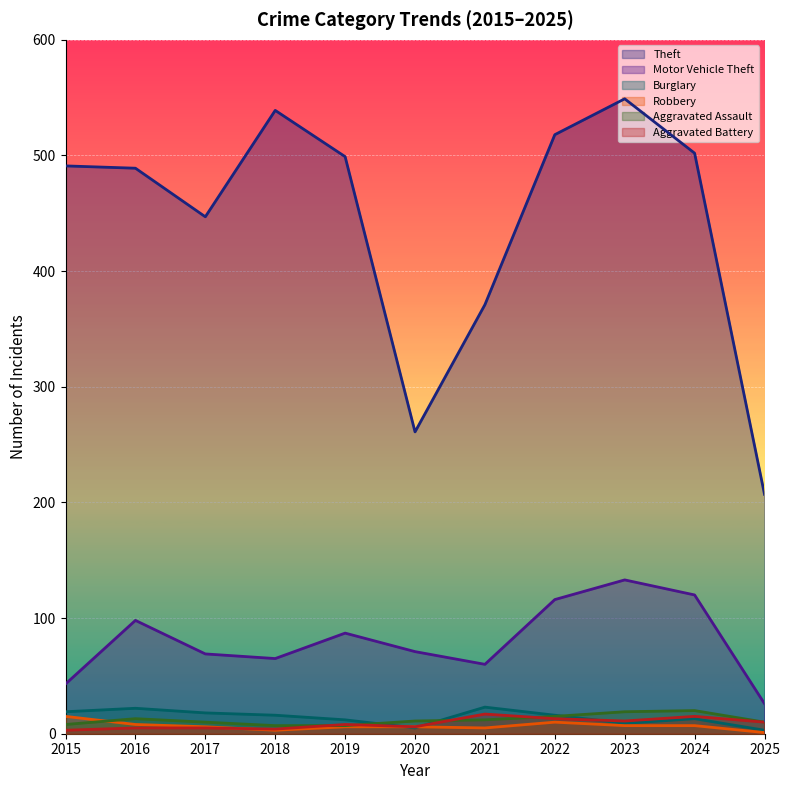

Reading left to right, transcribe all the data shown in this chart.

Theft: 491	489	447	539	499	261	371	518	549	502	207
Motor Vehicle Theft: 43	98	69	65	87	71	60	116	133	120	26
Burglary: 19	22	18	16	12	5	23	16	9	13	3
Robbery: 15	8	6	3	6	6	5	10	7	7	1
Aggravated Assault: 8	13	10	7	7	11	12	15	19	20	10
Aggravated Battery: 3	5	5	4	8	6	17	13	11	15	10